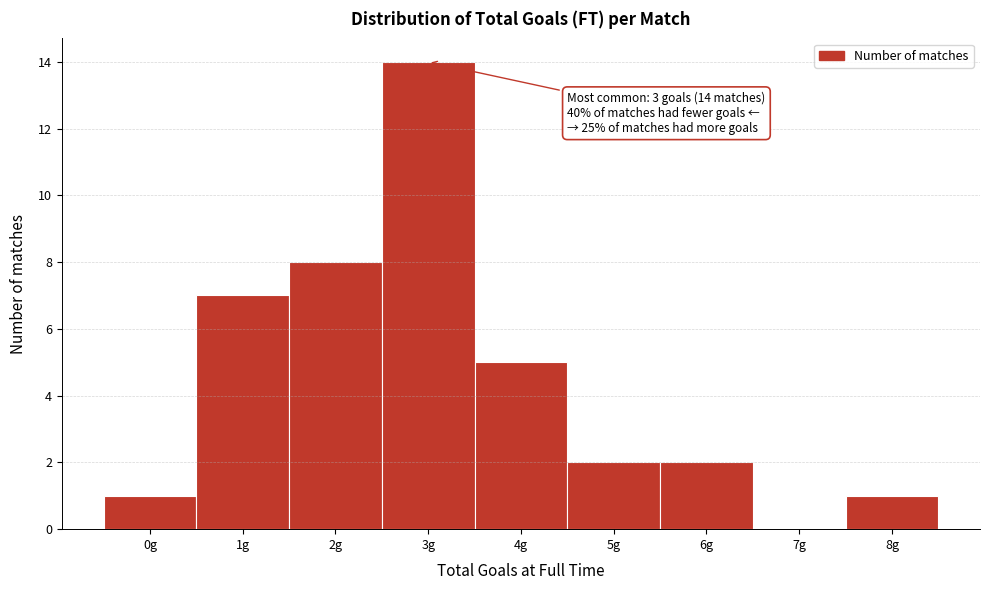

Reading left to right, what are all the values shown in this chart?

0g=1	1g=7	2g=8	3g=14	4g=5	5g=2	6g=2	7g=0	8g=1